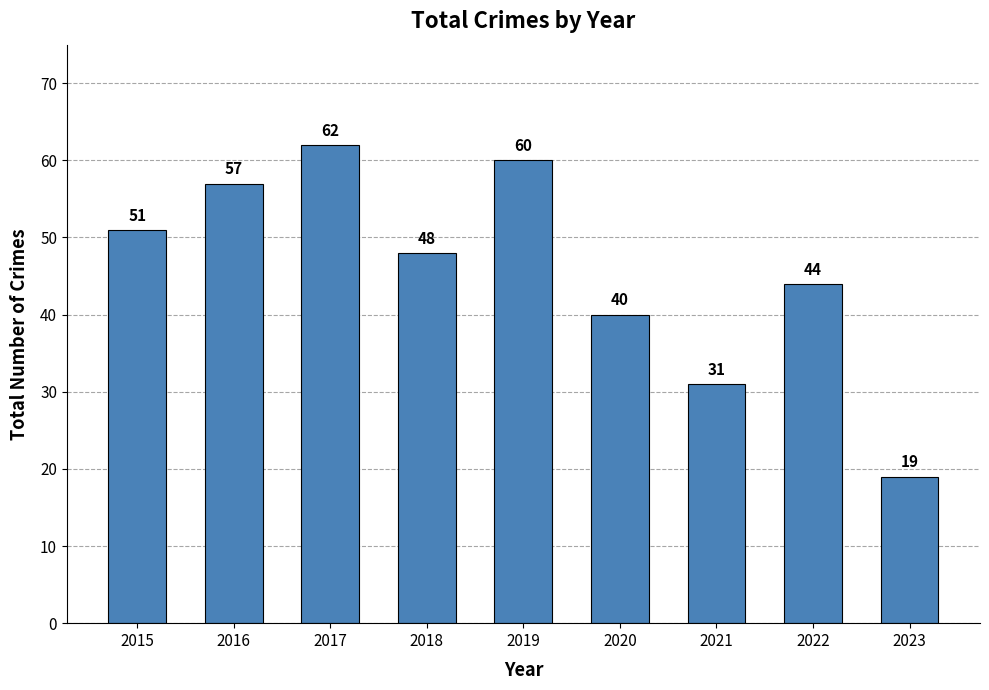

The chart shows a value of 34 at 2023. True or false?

False